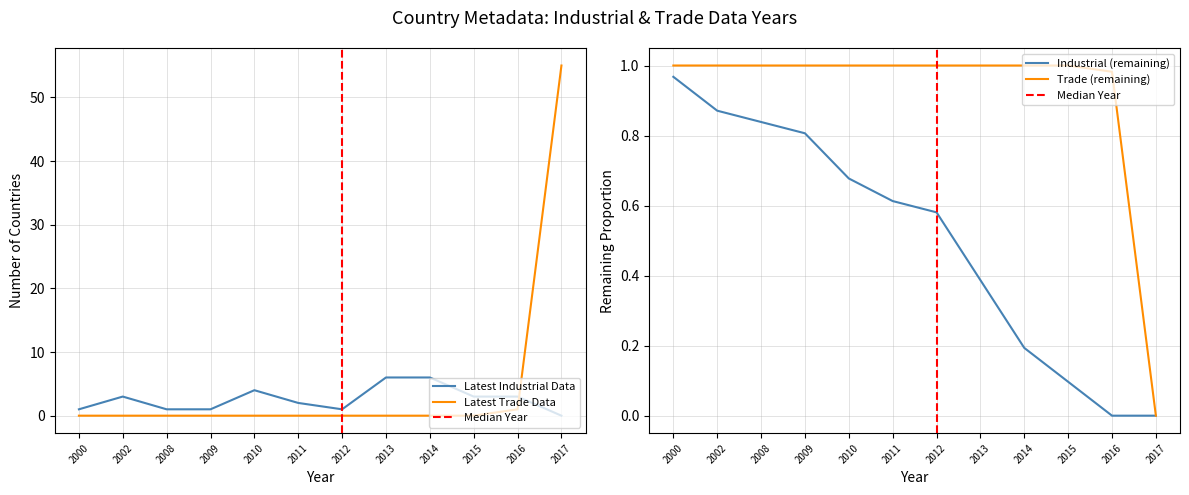

Which category has the highest value in the Latest Trade Data series?

2017